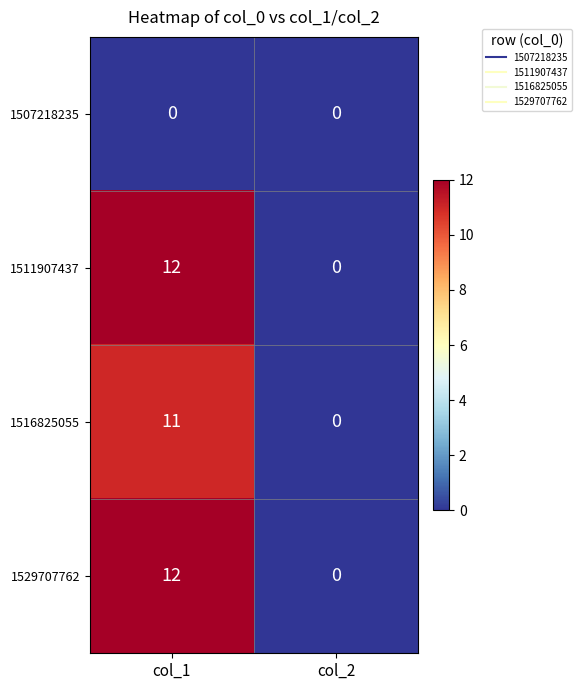

At which category is the sum across all series the highest?

col_1